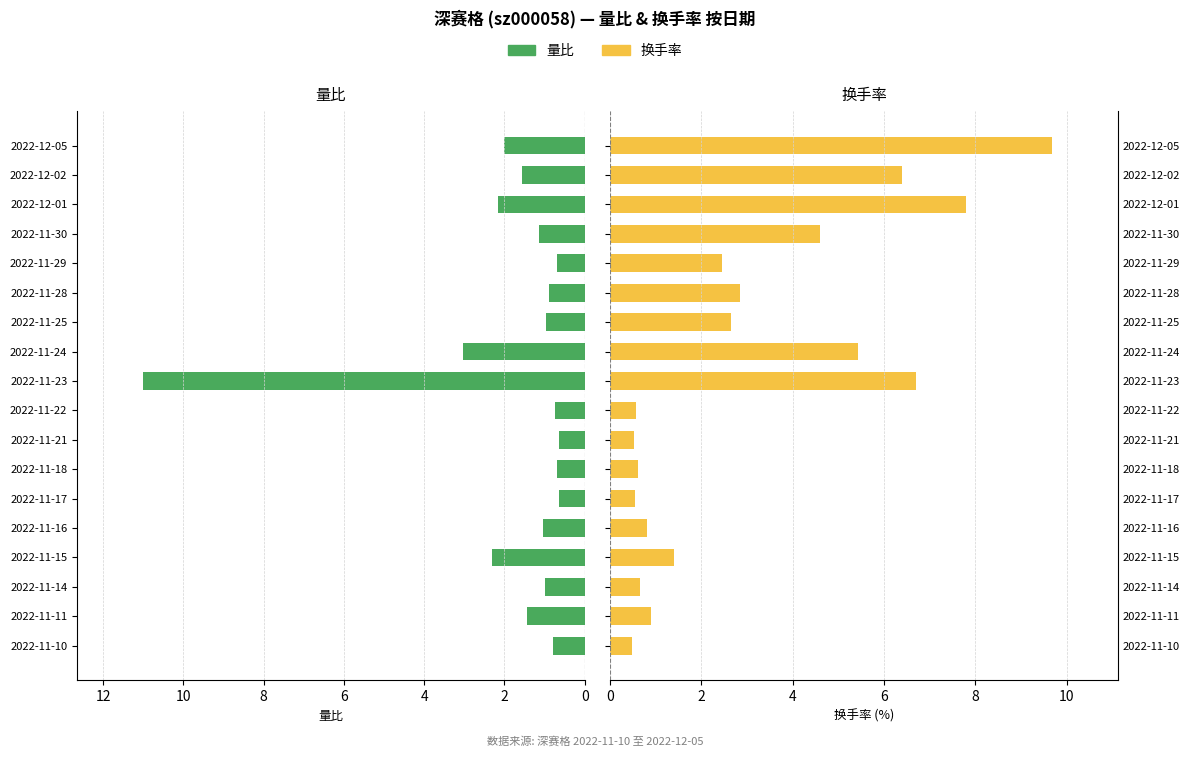

How many bars are there in total?

36